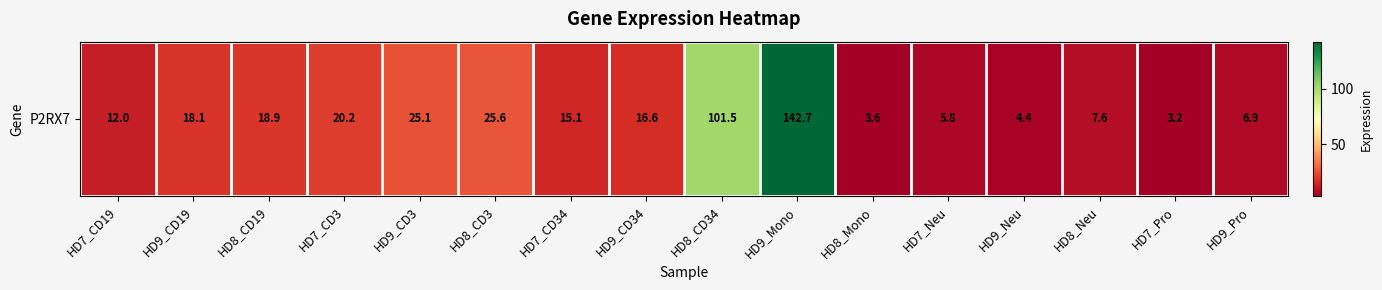

List the labels in order of value, smallest first.

HD7_Pro, HD8_Mono, HD9_Neu, HD7_Neu, HD9_Pro, HD8_Neu, HD7_CD19, HD7_CD34, HD9_CD34, HD9_CD19, HD8_CD19, HD7_CD3, HD9_CD3, HD8_CD3, HD8_CD34, HD9_Mono